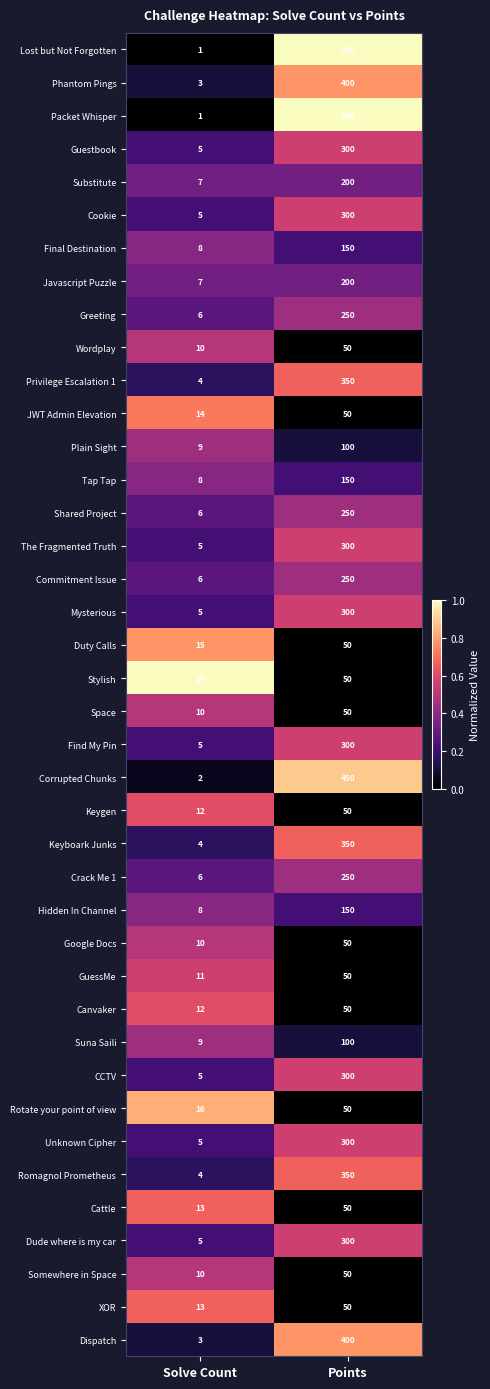

What is the total value across all series at Points?

8400